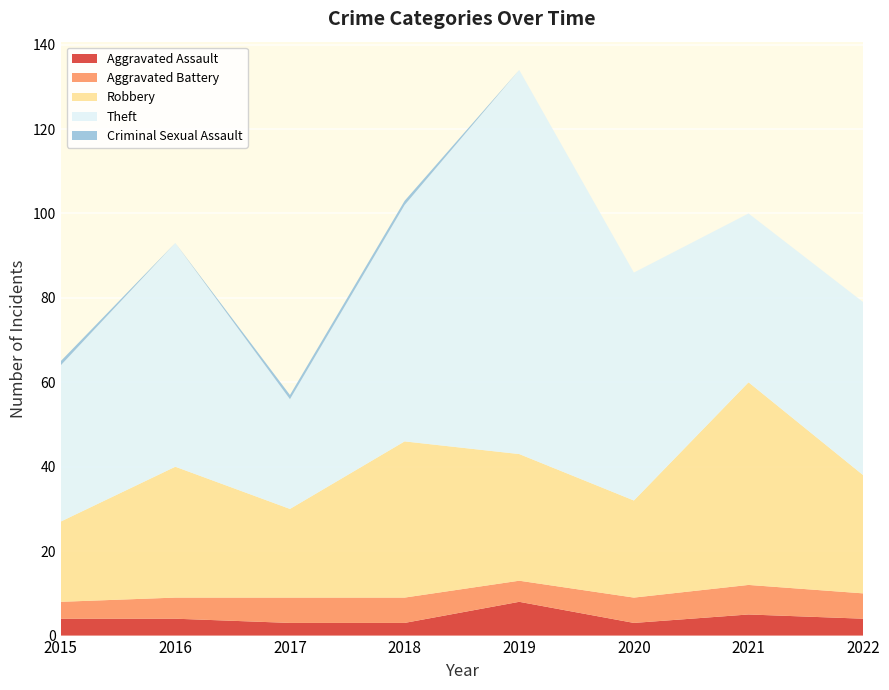

Reading right to left, what are all the values shown in this chart?

Aggravated Assault: 4	5	3	8	3	3	4	4
Aggravated Battery: 6	7	6	5	6	6	5	4
Robbery: 28	48	23	30	37	21	31	19
Theft: 41	40	54	91	56	26	53	37
Criminal Sexual Assault: 0	0	0	0	1	1	0	1